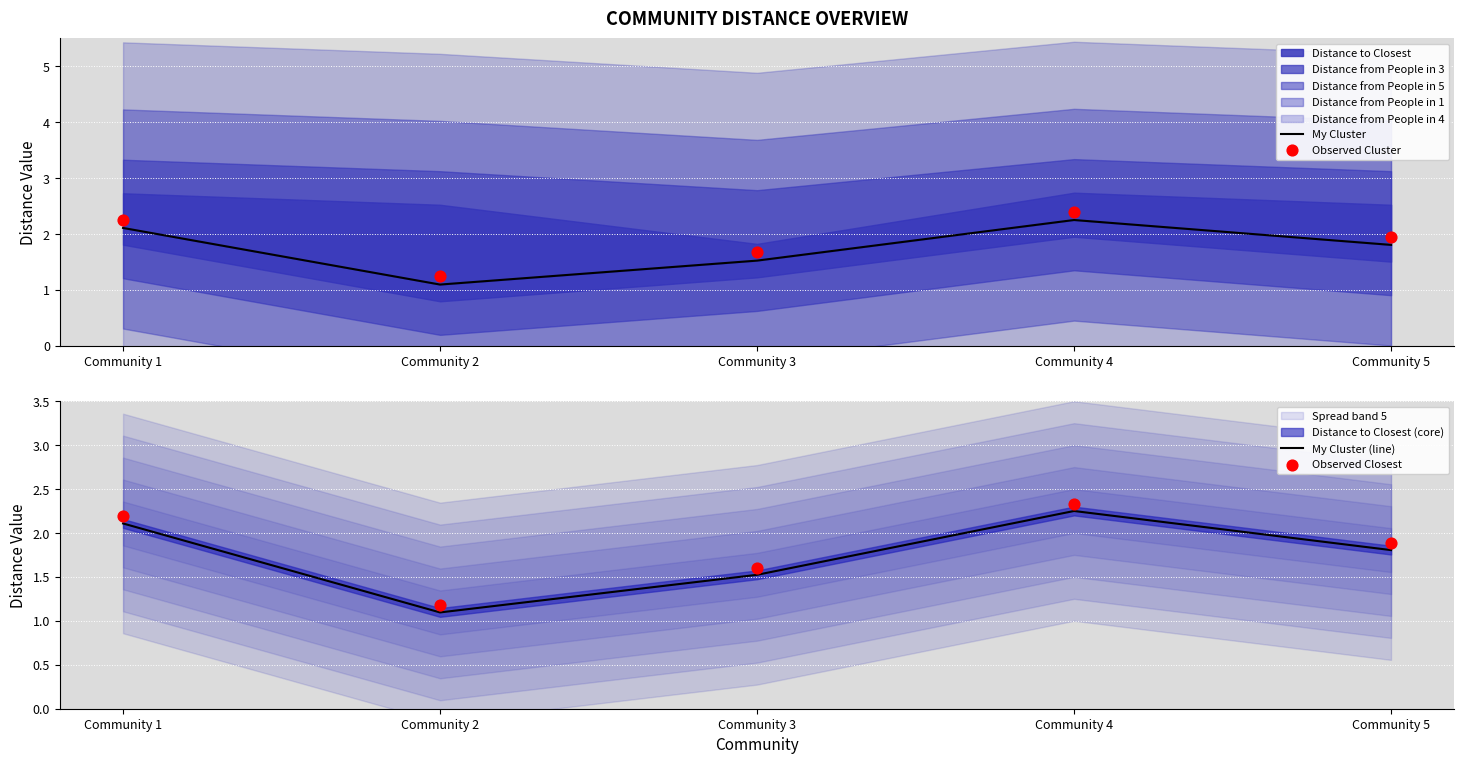

Which series has the largest Y range (max minus min)?

My Cluster